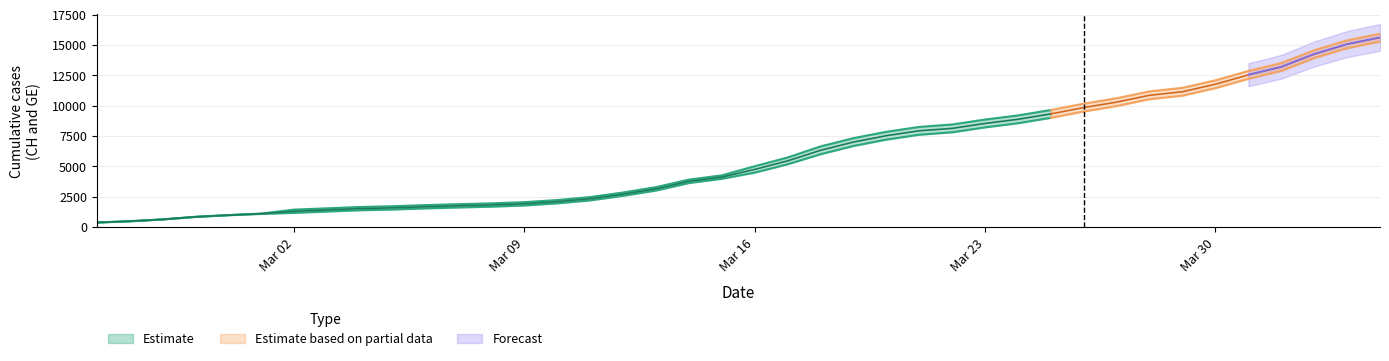

True or false: CH and GE cross at least once.

False